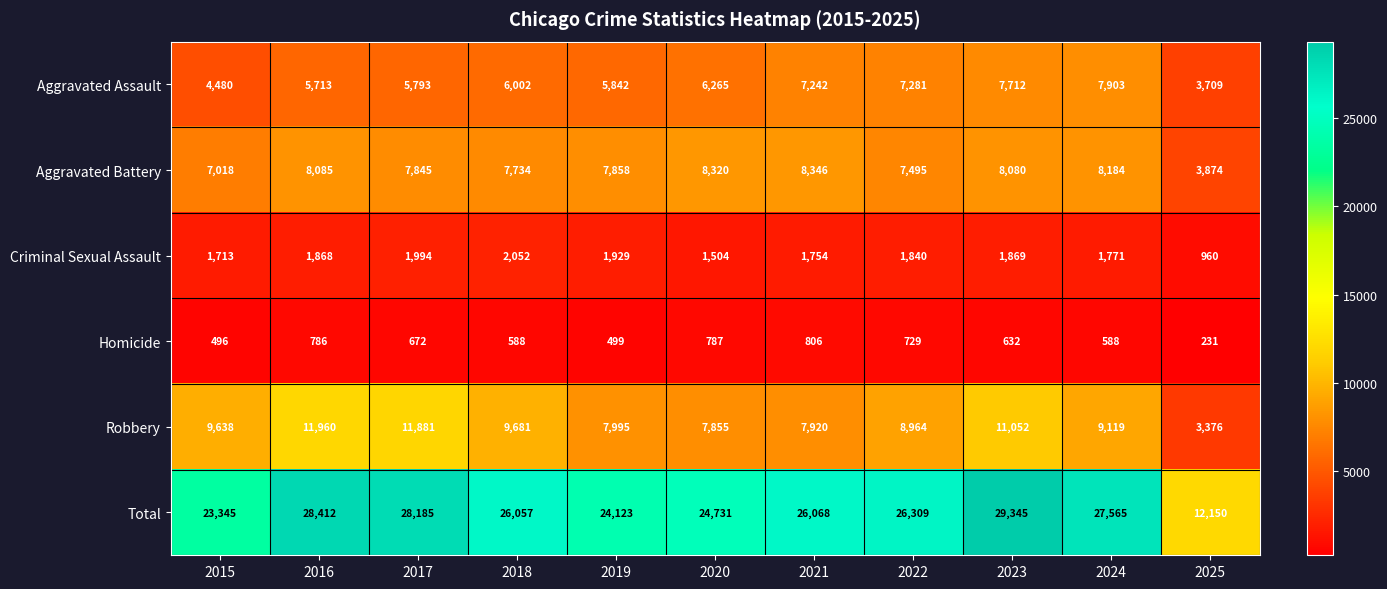

Which series changed the most between 2021 and 2025?

Total